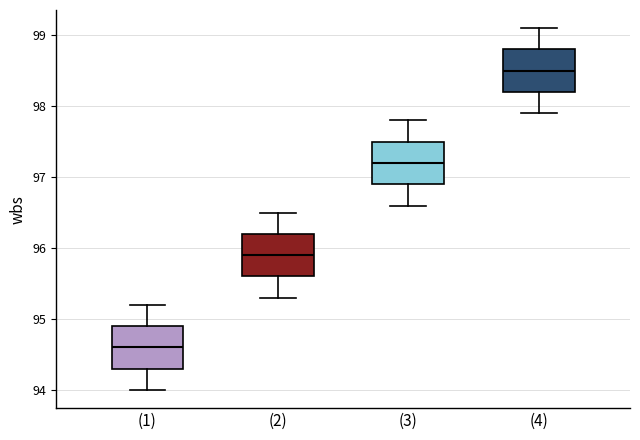

Which box has the highest median line?

(4)